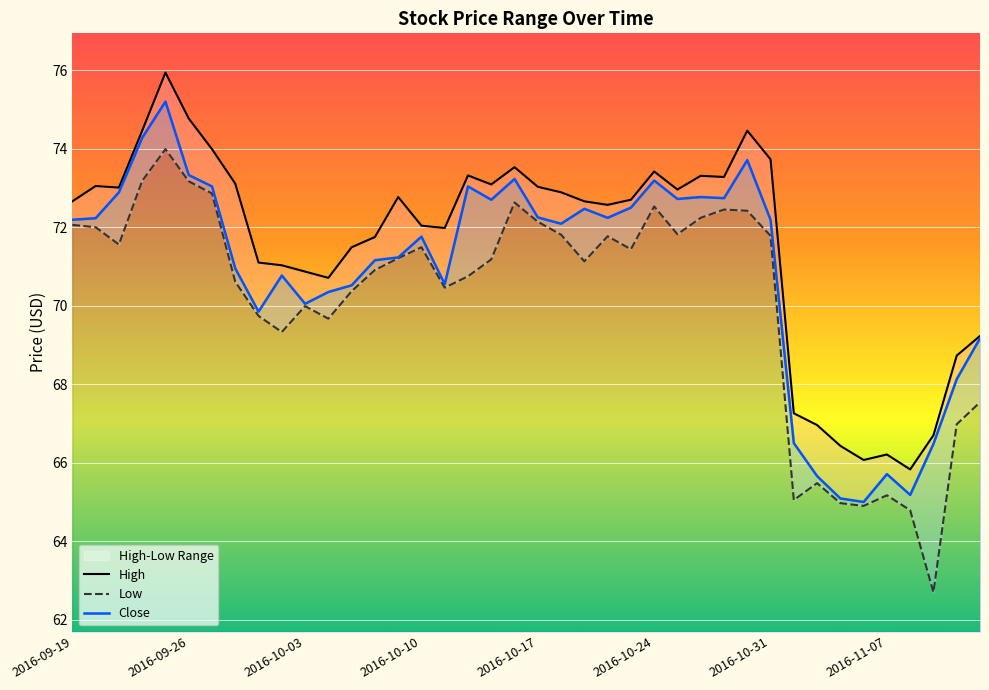

The value of High at 2016-11-04 is 15.4. True or false?

False